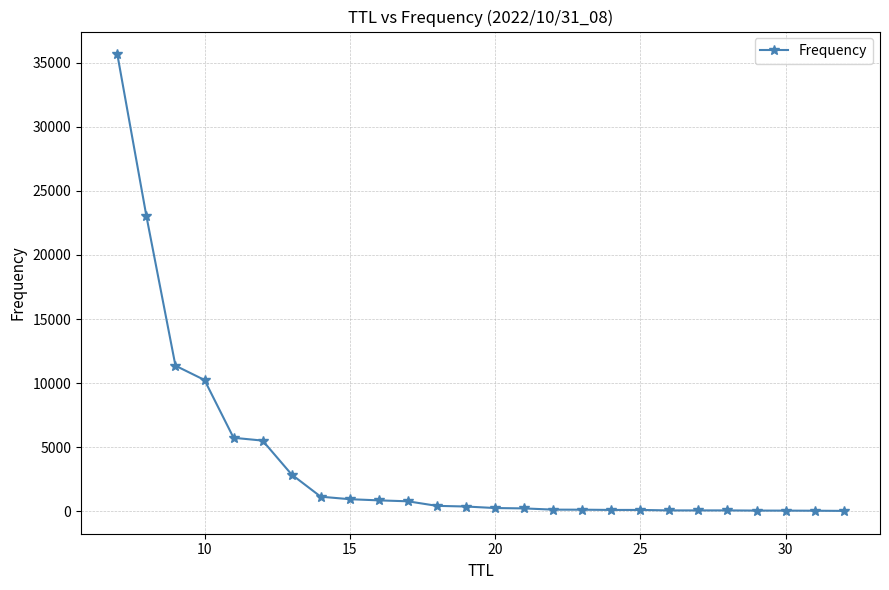

What is the sum of all values?

100000